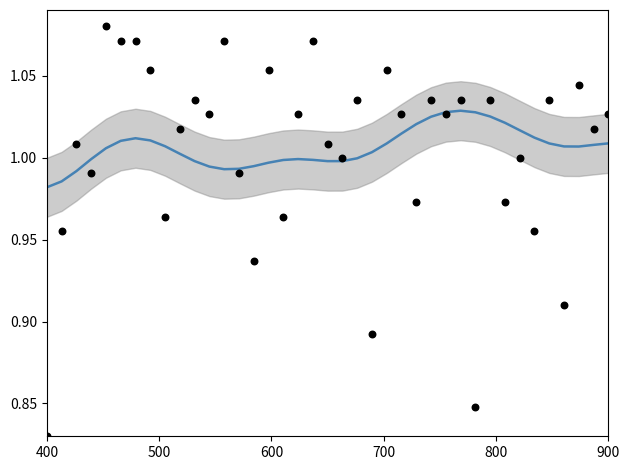

At how many categories does at least one series exceed 0?

39